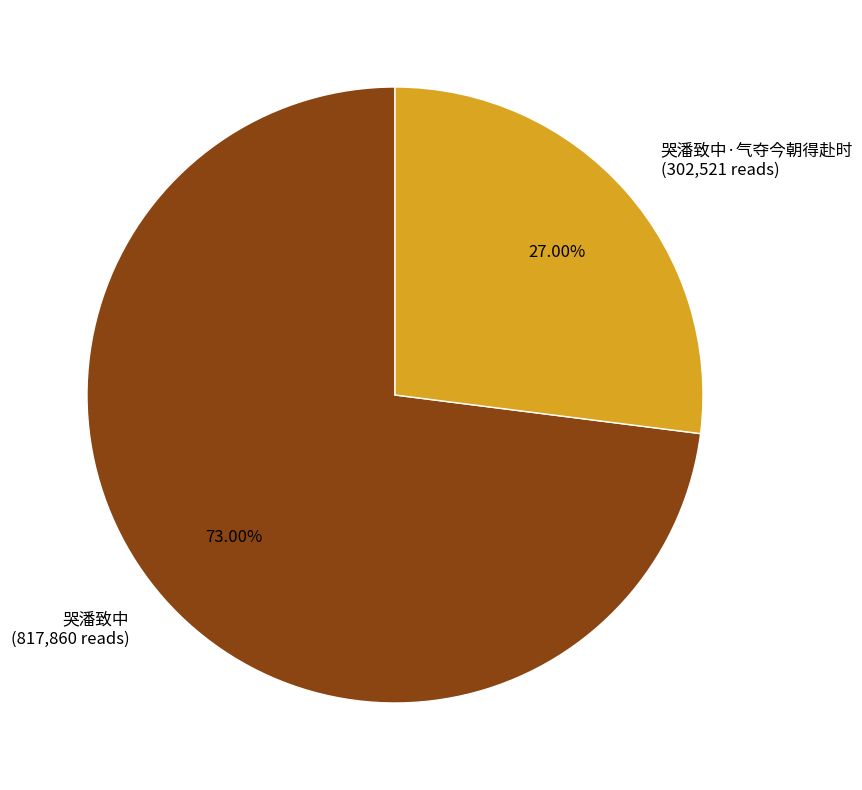

Count the number of slices in the pie.

2